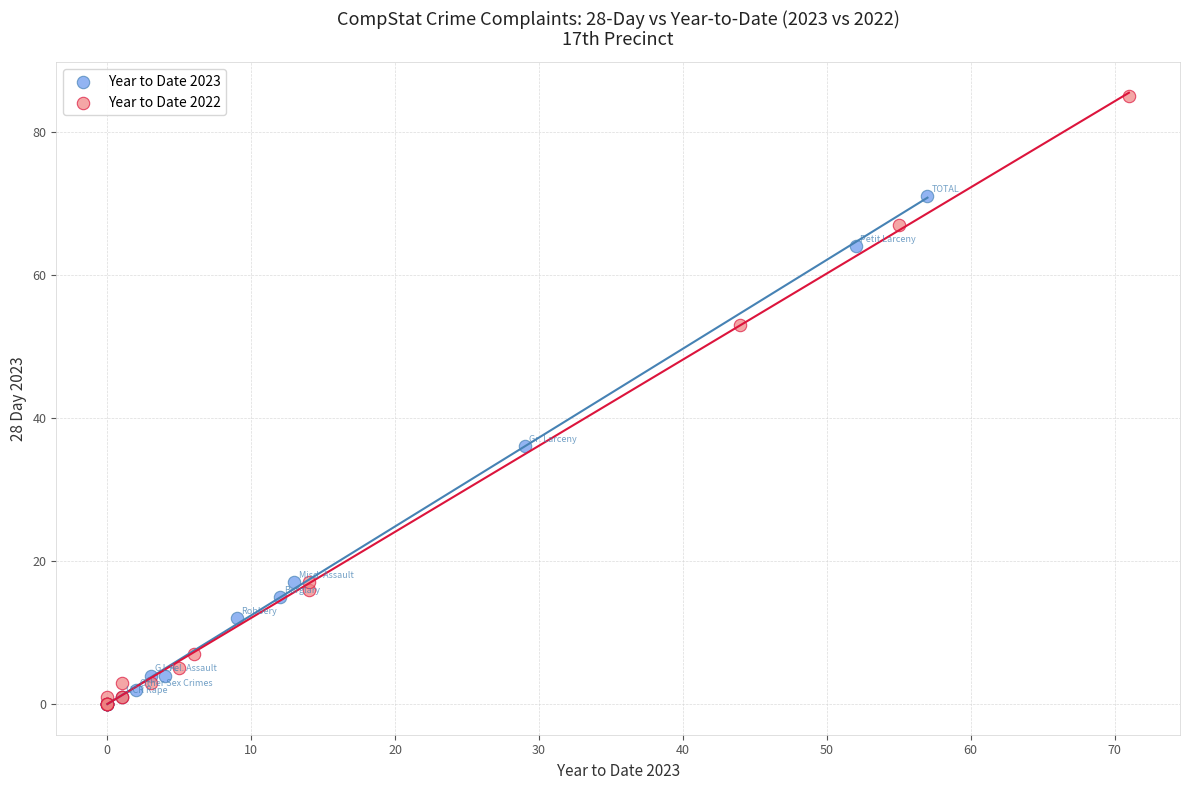

Which series has the widest spread of Y values?

Year to Date 2022